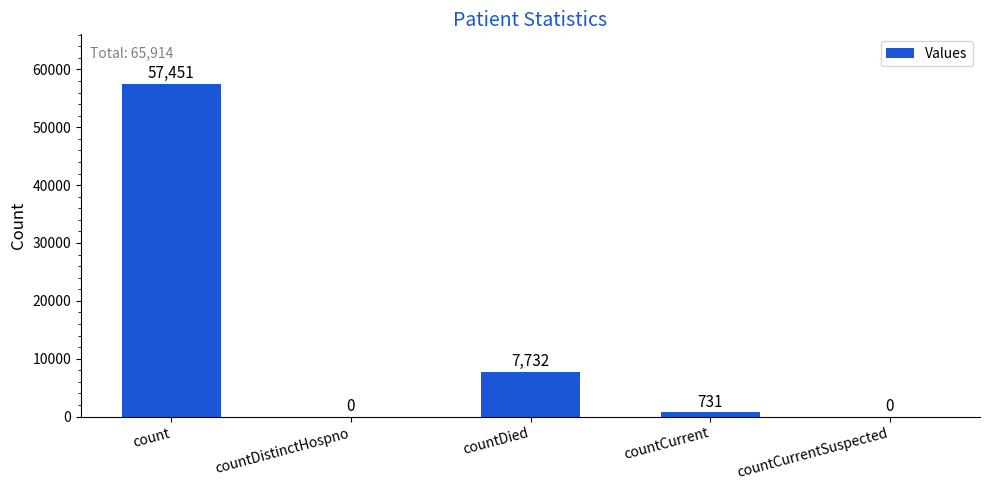

What is the change in value from count to countDied?

-49719